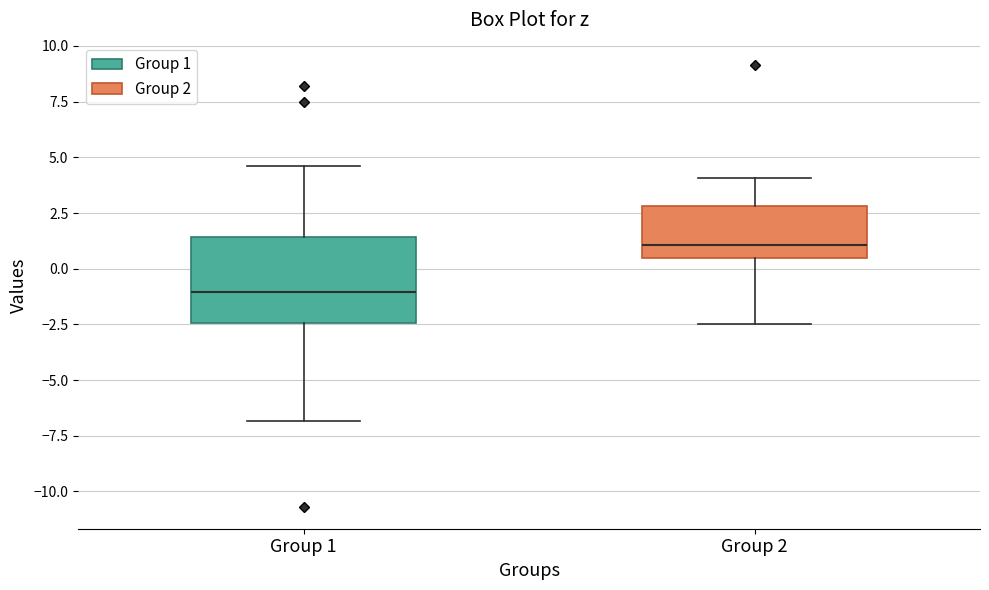

Where does the upper whisker of the box for Group 2 end on the y-axis? The values are not printed on the chart, so give them approximately, as read against the axis.

4.0